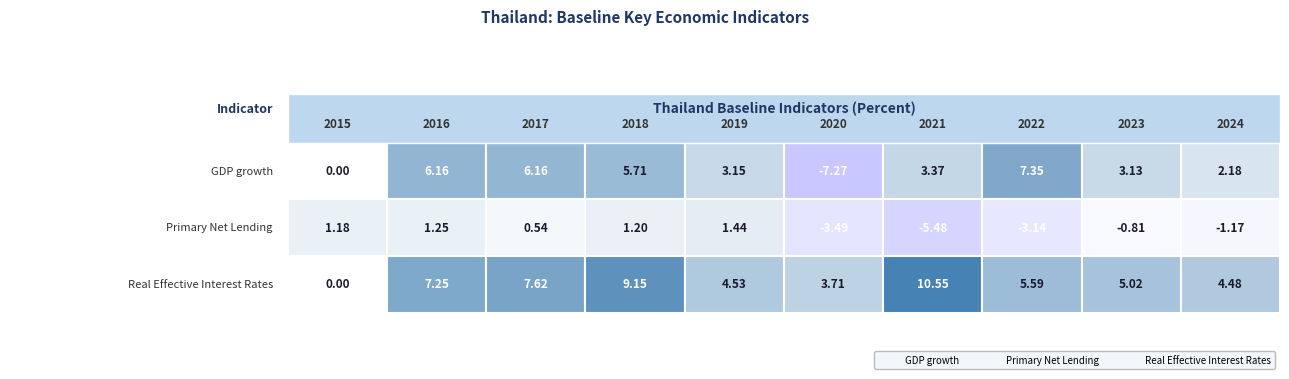

True or false: Real Effective Interest Rates has a value of 5.6 at 2022.

True